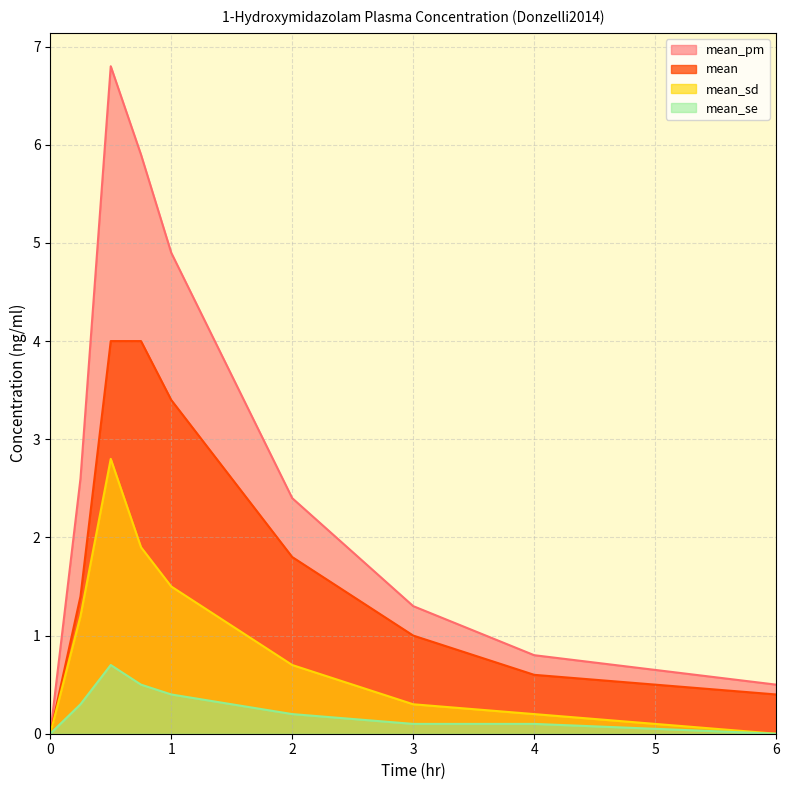

How many positive values does the mean series have?

8